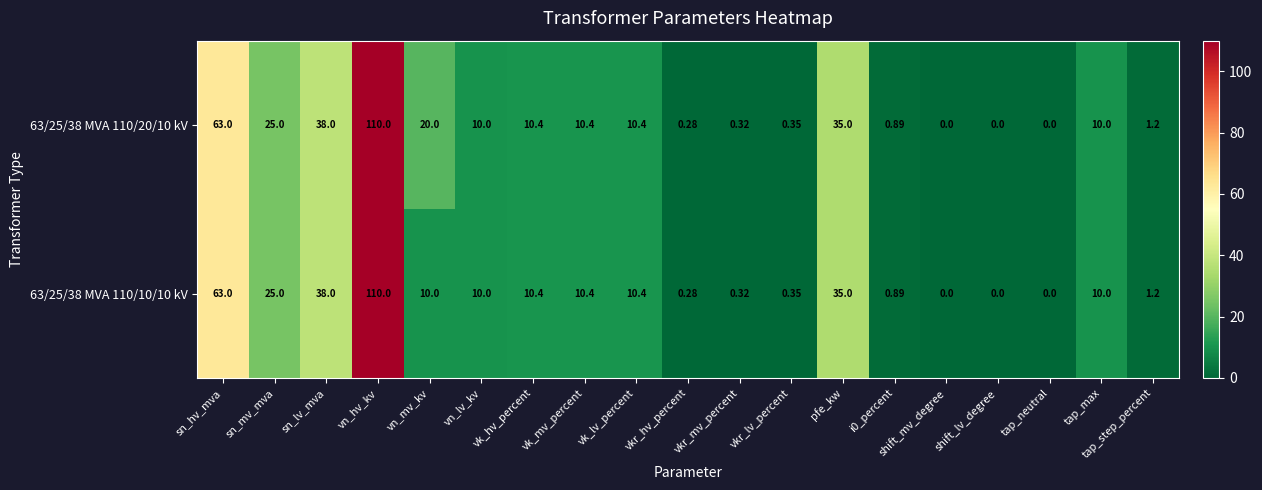

Is the value of 63/25/38 MVA 110/20/10 kV at tap_neutral greater than the value of 63/25/38 MVA 110/10/10 kV at tap_step_percent?

No